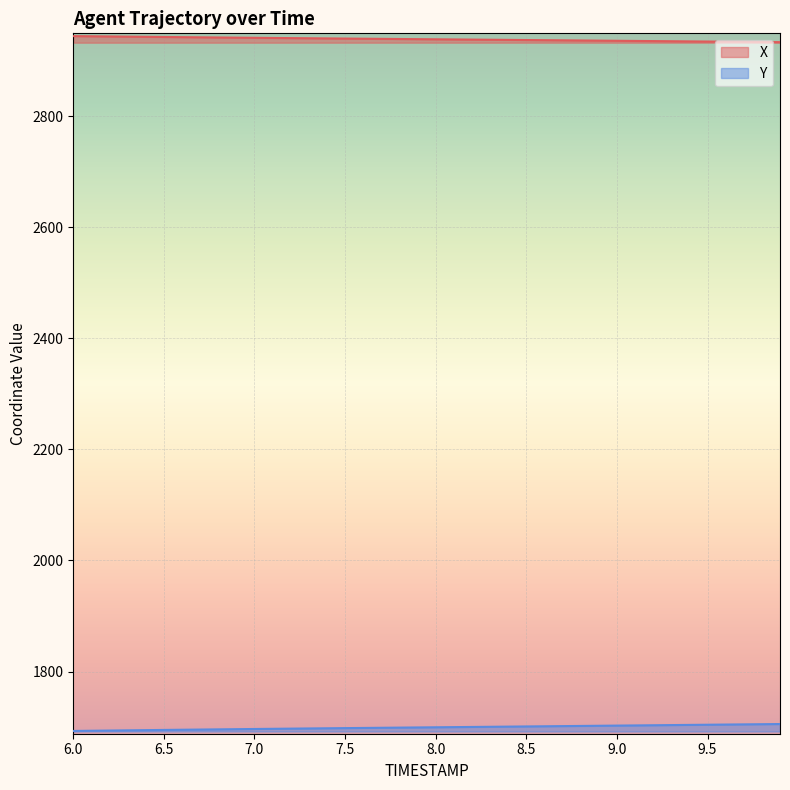

True or false: X and Y intersect in this chart.

False